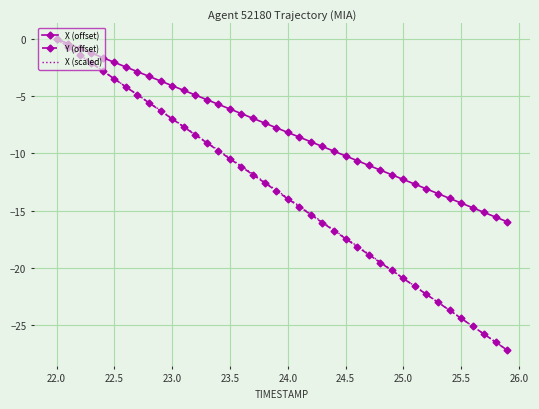

Which series has the largest total across all categories?

X (offset)